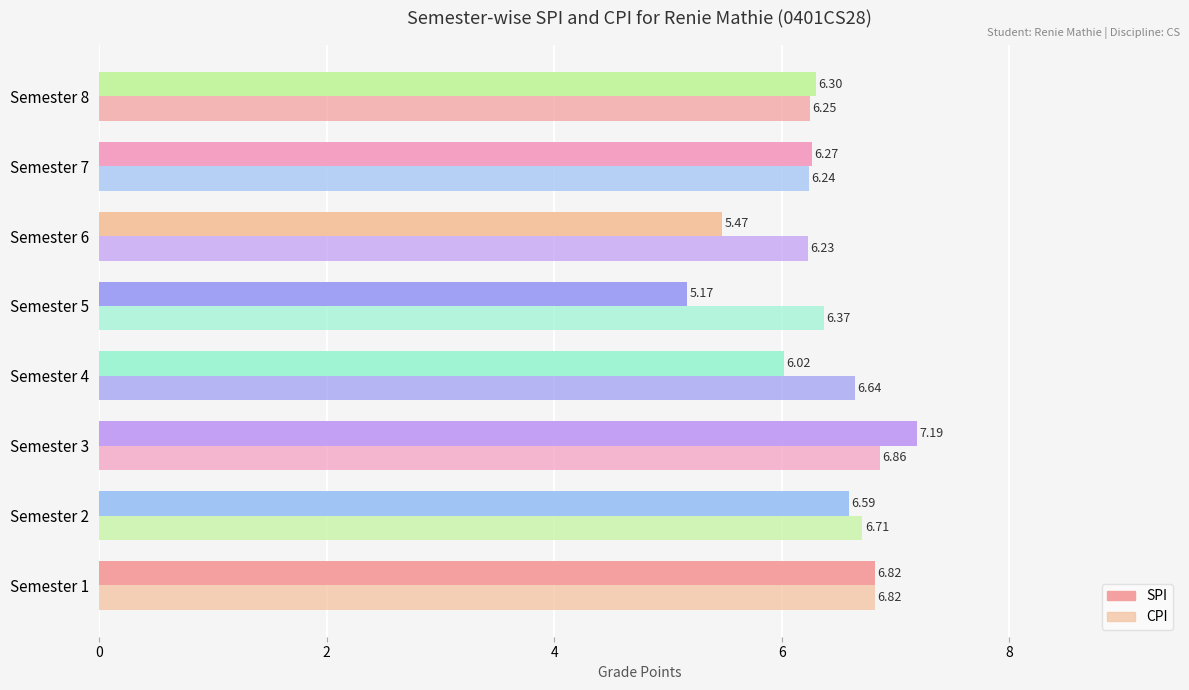

What is the average value of the CPI series?

6.5